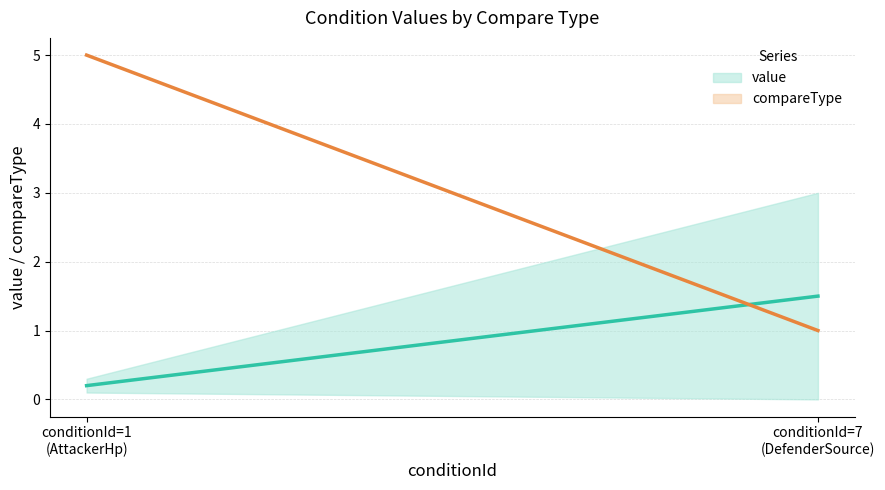

What is the label of the 1st point from the left?

conditionId=1
(AttackerHp)